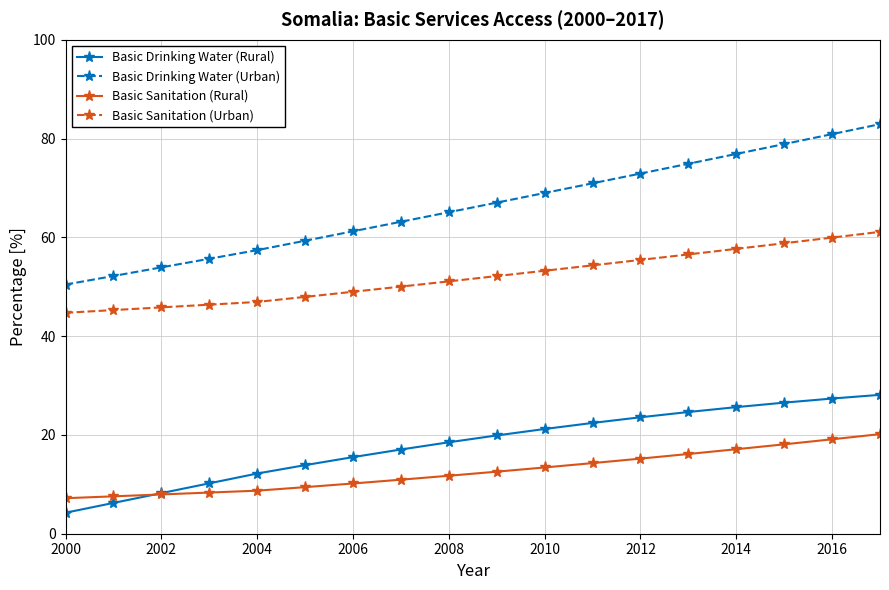

What is the greatest value displayed?

82.9